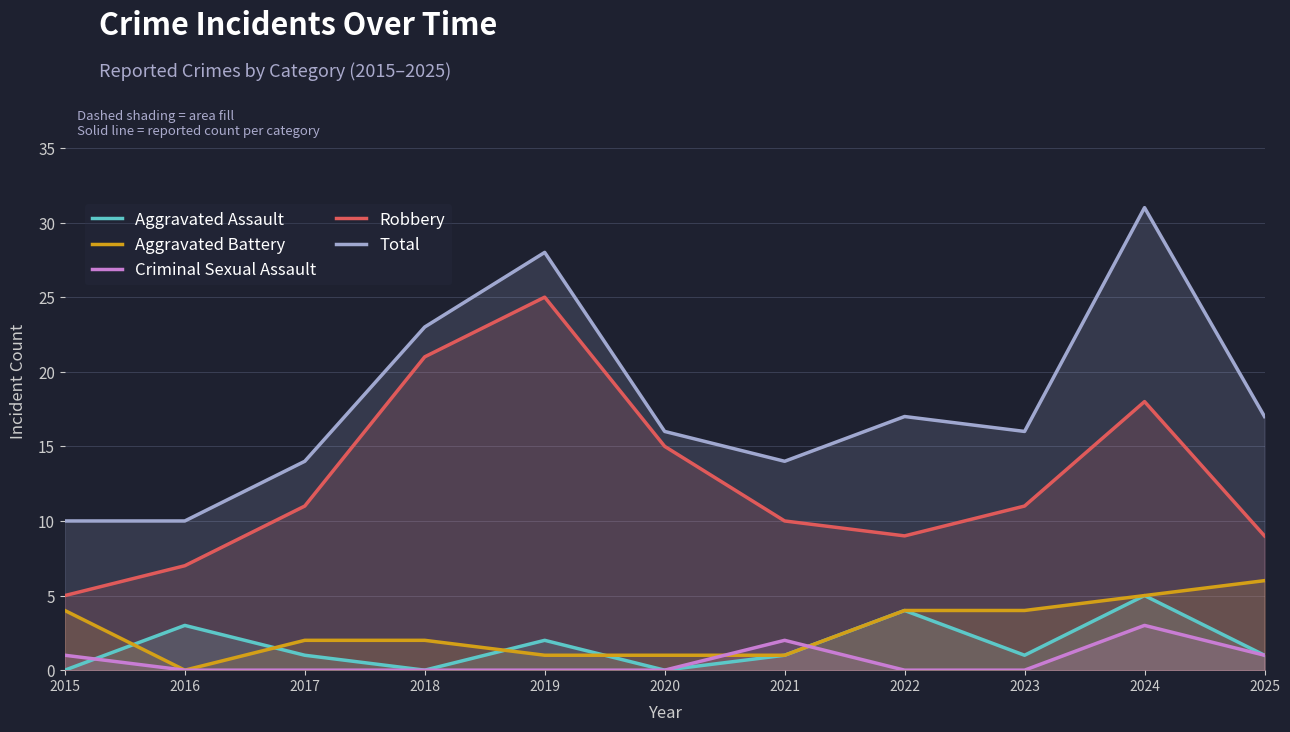

In Criminal Sexual Assault, how many points are higher than both neighbors (excluding endpoints)?

2